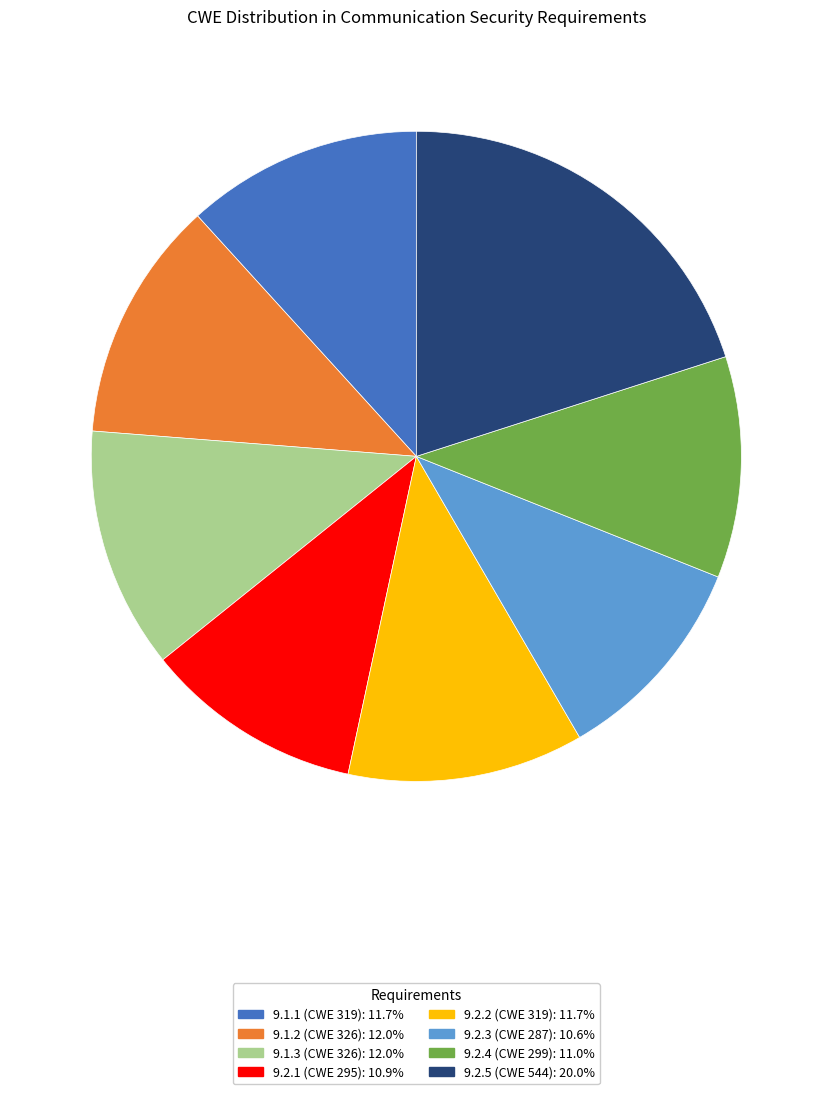

Is the sum of 9.2.4 and 9.2.2 greater than half?

No